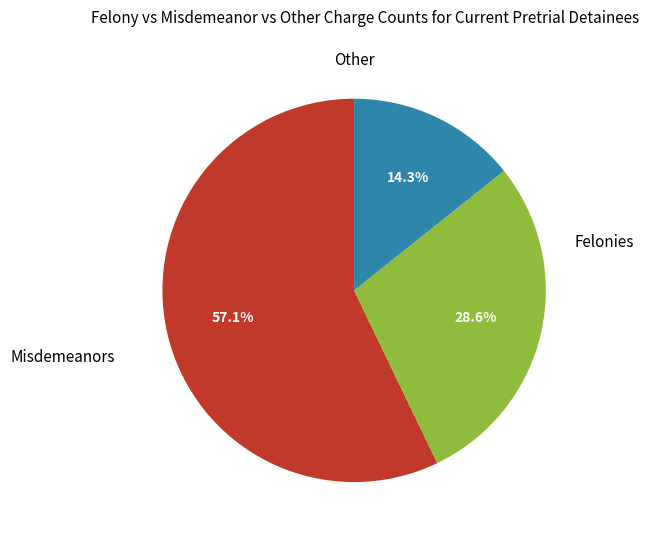

Is there any slice that represents more than half of the pie?

Yes